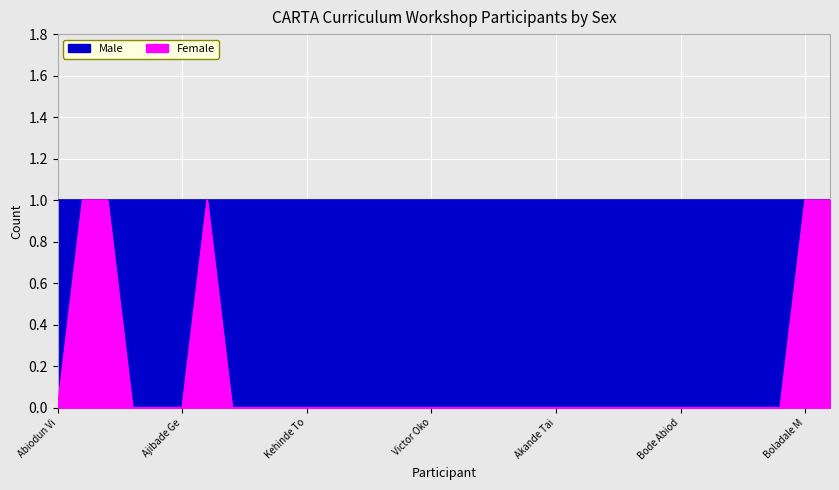

What position from the left is Ndukaku Okorie?

23